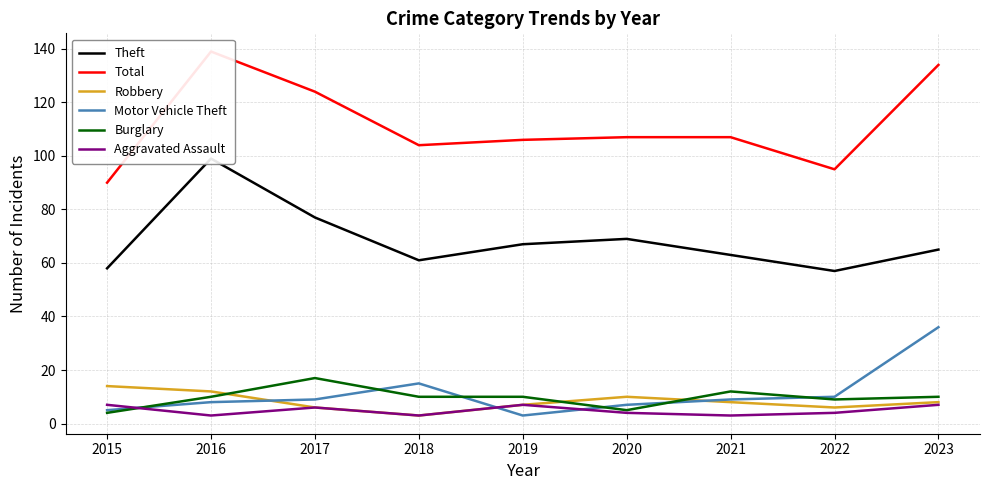

At which category does Robbery reach its first local valley?

2018